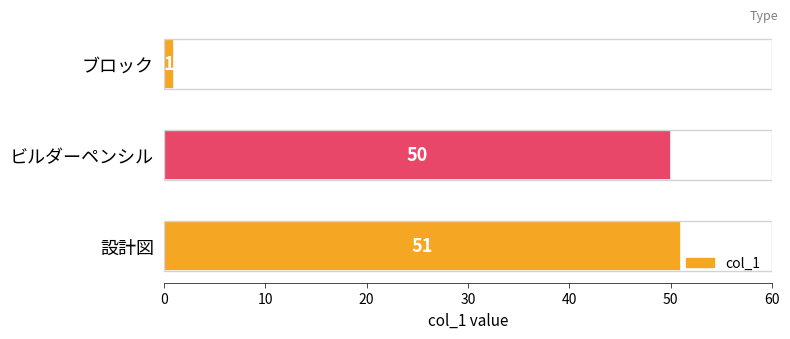

What is the difference between the maximum and second lowest values?

1